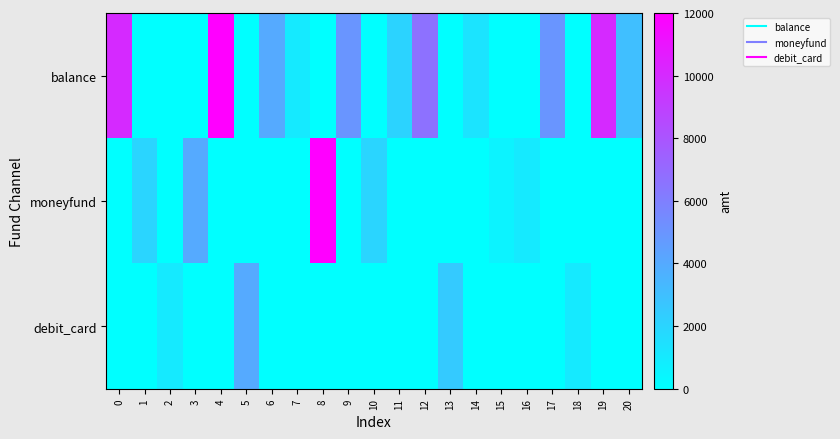

Which series has the largest total across all categories?

balance